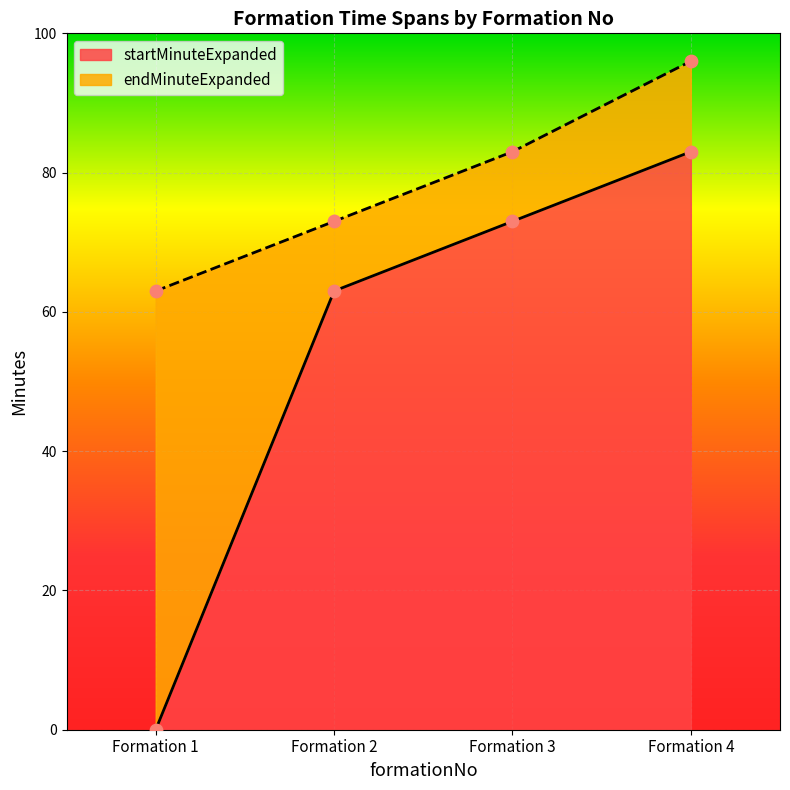

Which series has the largest total across all categories?

endMinuteExpanded